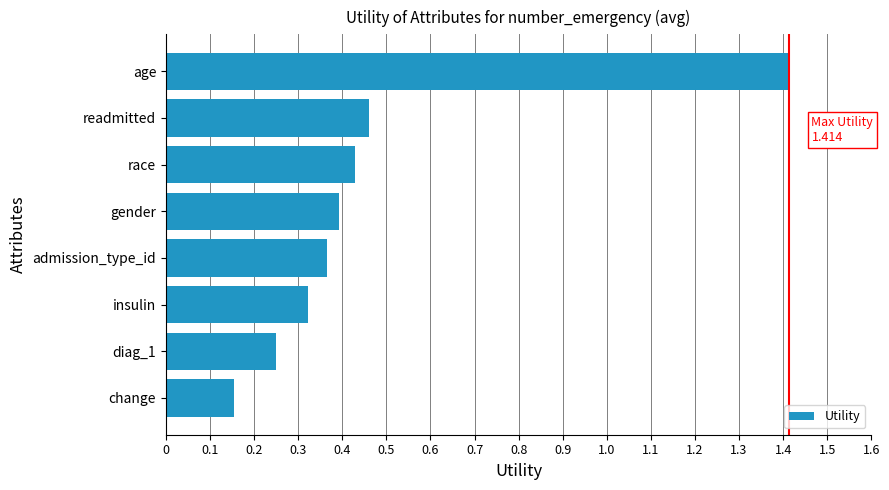

Is it true that the value at readmitted is 0.1?

False